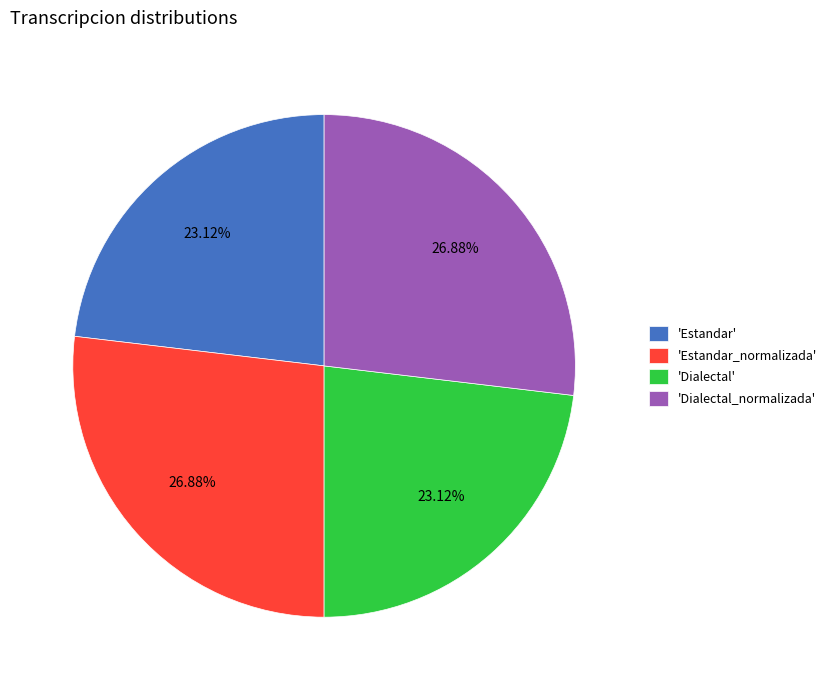

Does 'Estandar' account for over 50% of the chart?

No